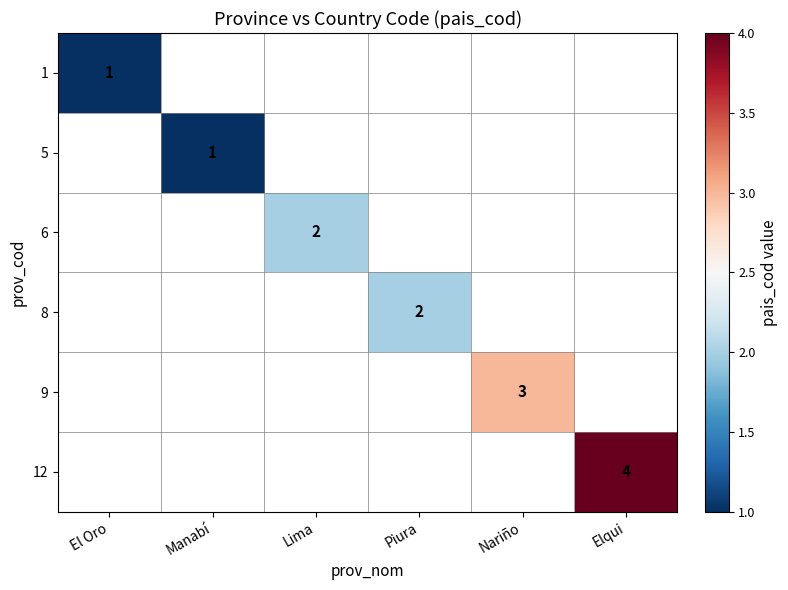

How many distinct data groups are displayed?

6